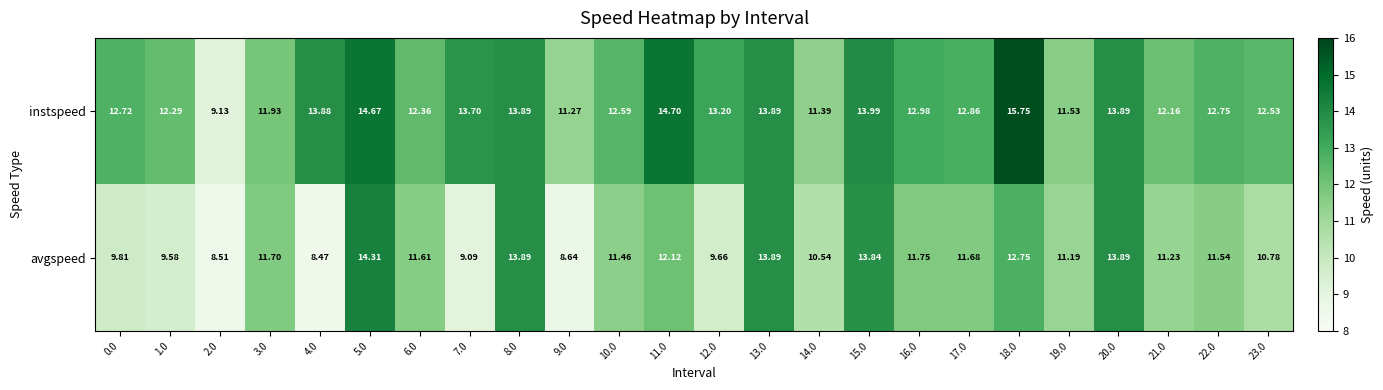

What is the total value across all series at 5.0?

29.0